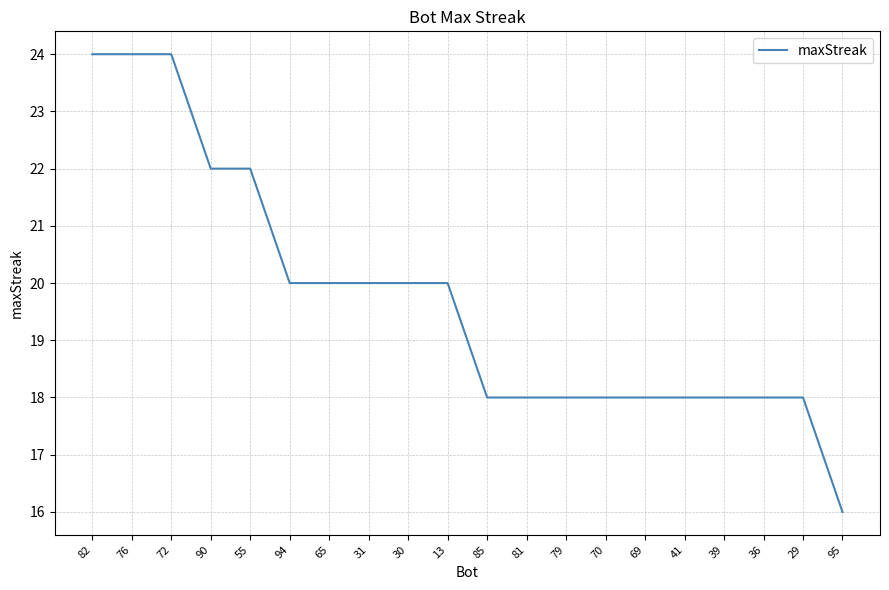

Approximately how many times larger is the value at 69 compared to 79?

1.0